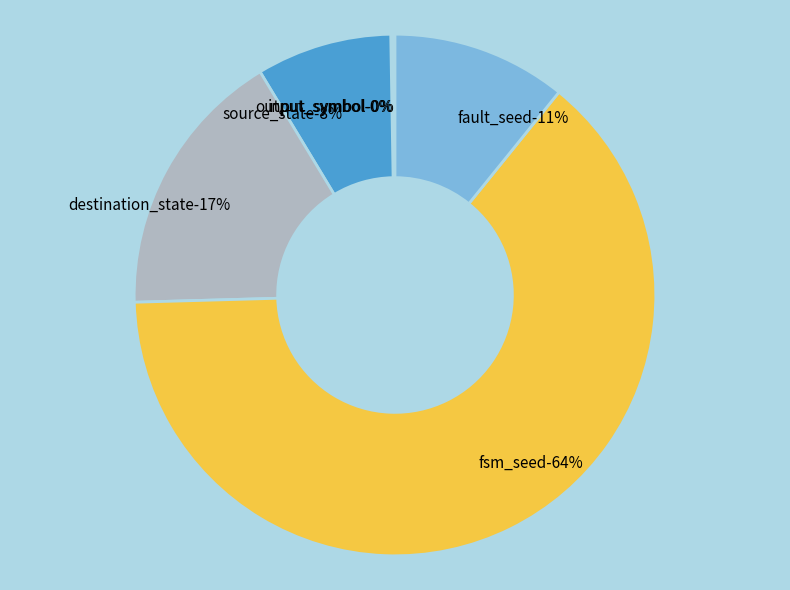

To the nearest percent, what is the average slice percentage?

17%